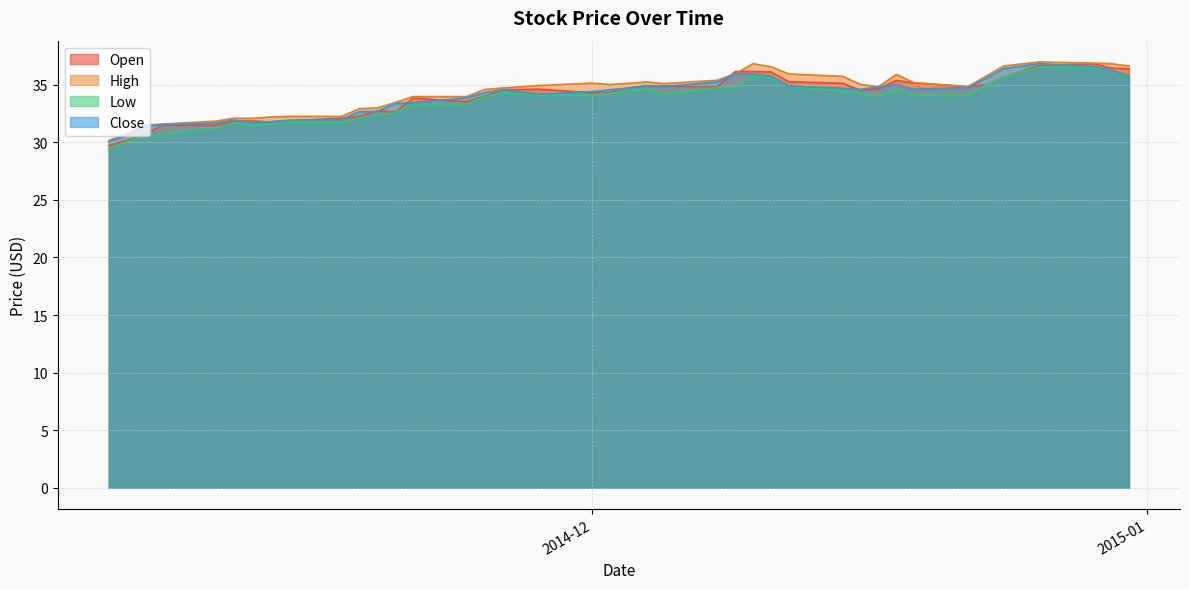

Which category has the lowest value in the Close series?

2014-11-04